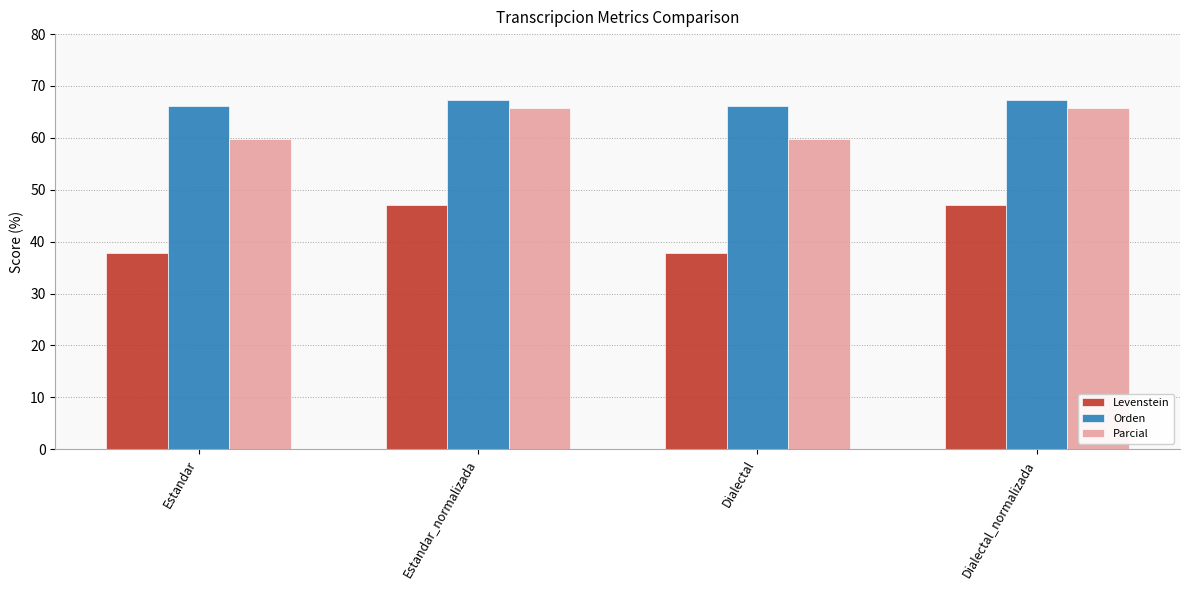

Reading left to right, list all the values displayed in this chart.

Levenstein: Estandar=37.9	Estandar_normalizada=47.0	Dialectal=37.9	Dialectal_normalizada=47.0
Orden: Estandar=66.1	Estandar_normalizada=67.3	Dialectal=66.1	Dialectal_normalizada=67.3
Parcial: Estandar=59.7	Estandar_normalizada=65.7	Dialectal=59.7	Dialectal_normalizada=65.7